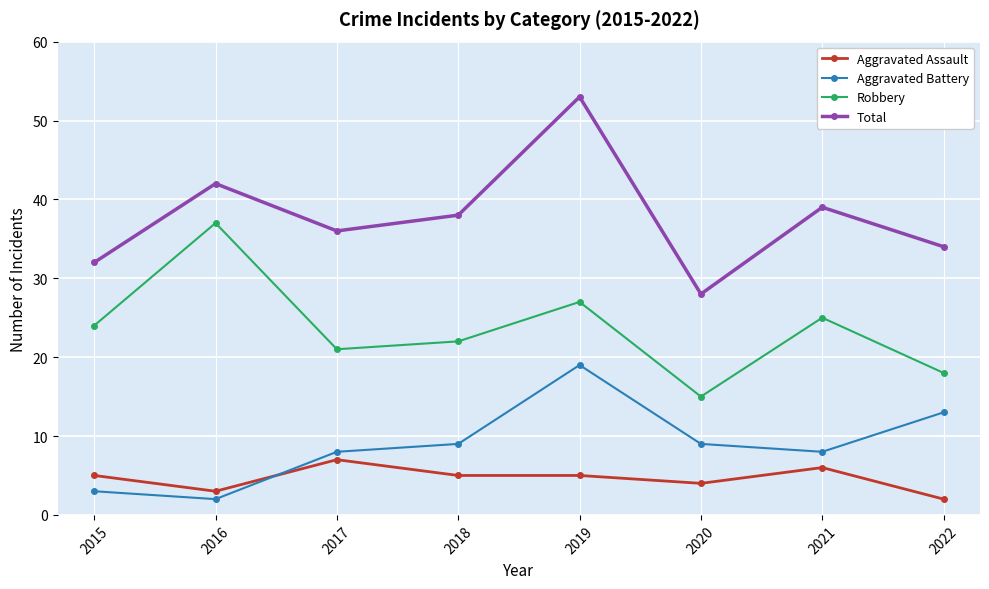

The Robbery series shows 22 at 2018. True or false?

True